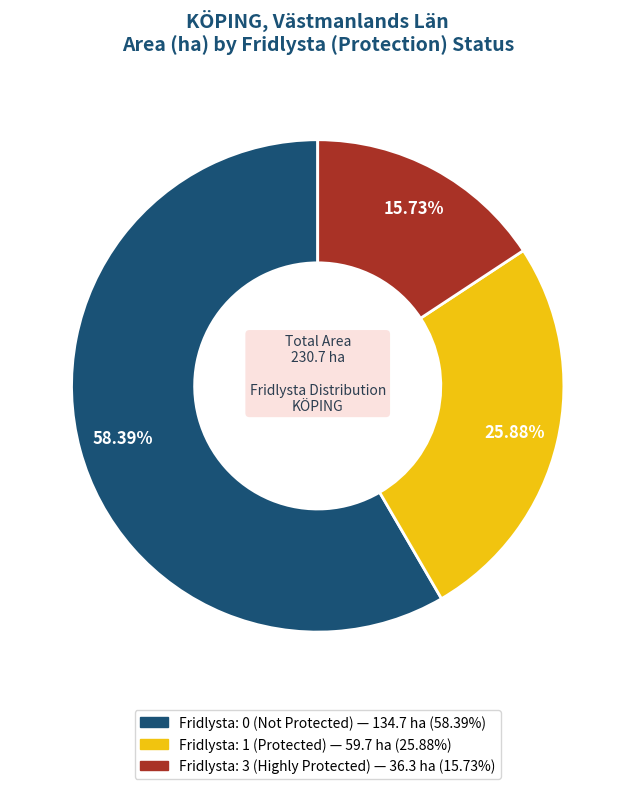

Is there a majority slice in this chart?

Yes